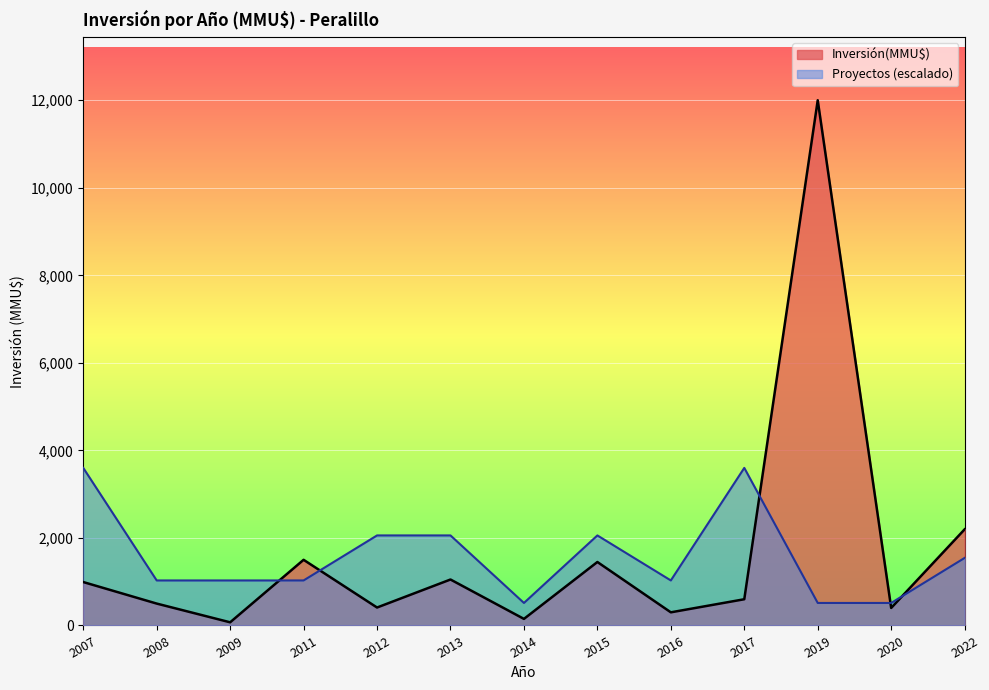

Is it true that Inversión(MMU$) equals 316.1 at 2015?

False